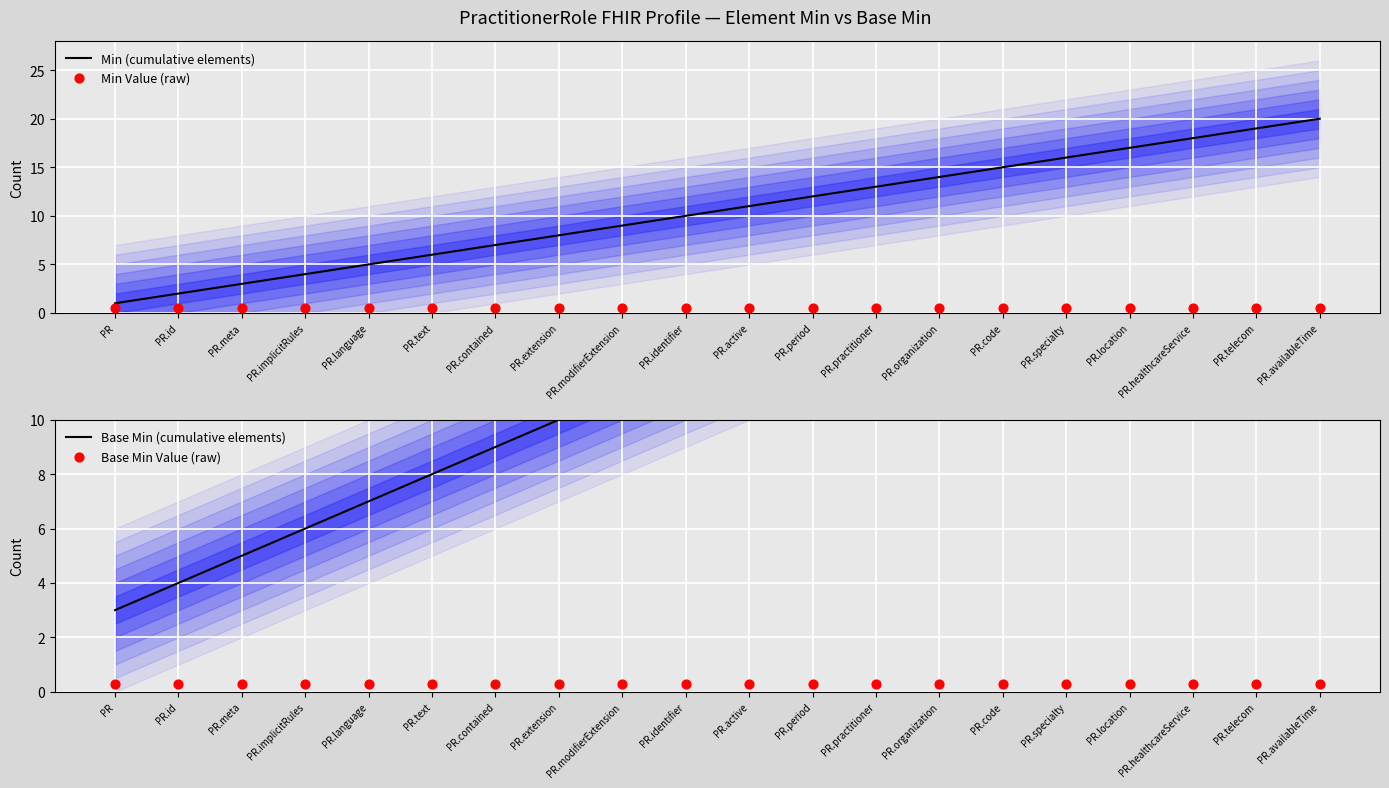

What are all the series names shown in the legend?

Min (cumulative elements), Min Value (raw), Base Min (cumulative elements), Base Min Value (raw)